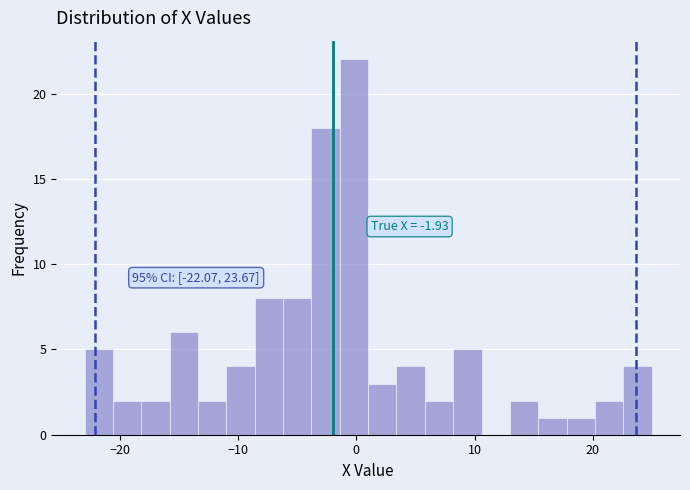

Read against the x-axis, roughly where is the centre of the tallest bar?

0